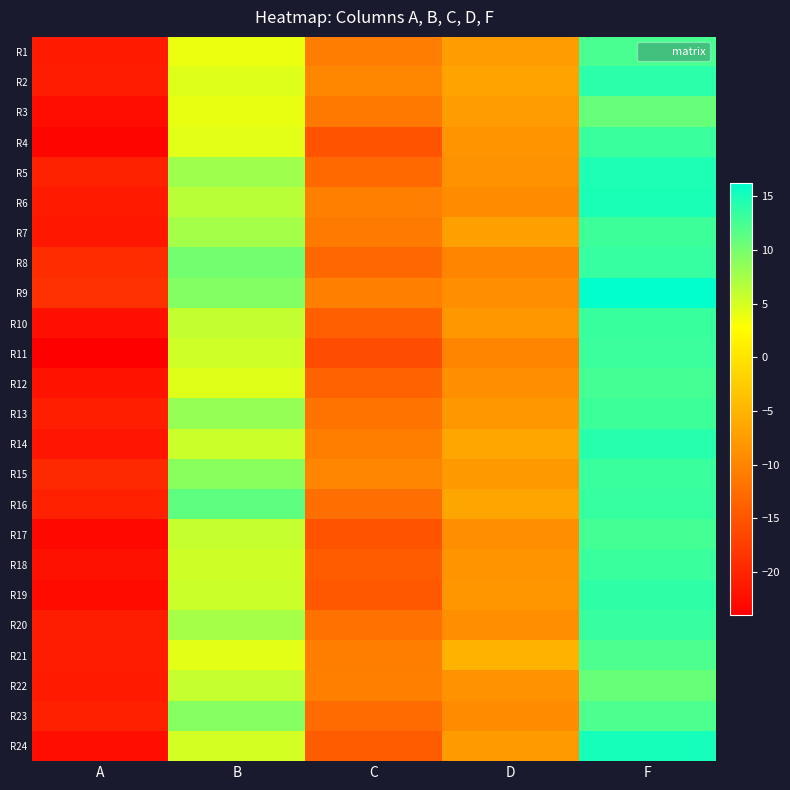

What is the smallest value displayed?

-24.0